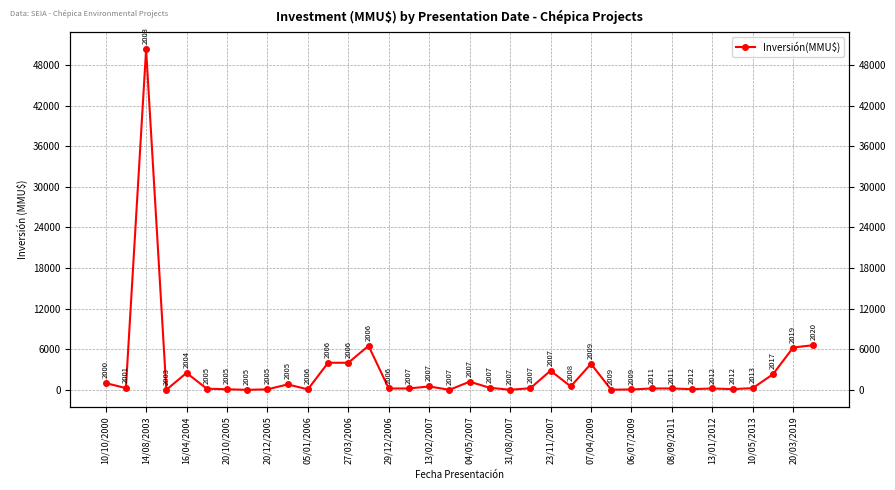

What is the sum of all values?

95829